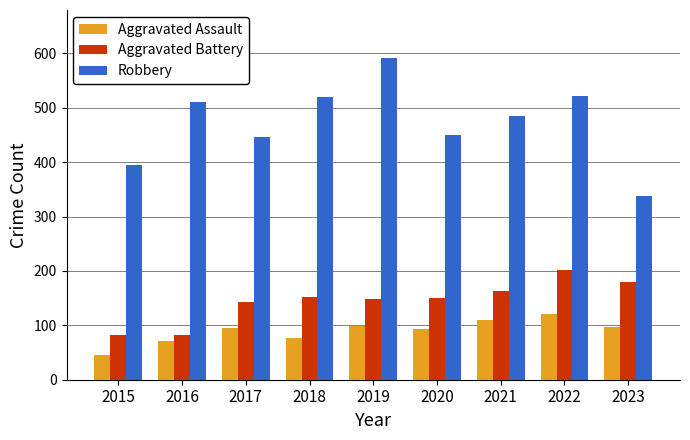

Rank the series at 2021 from lowest to highest value.

Aggravated Assault, Aggravated Battery, Robbery